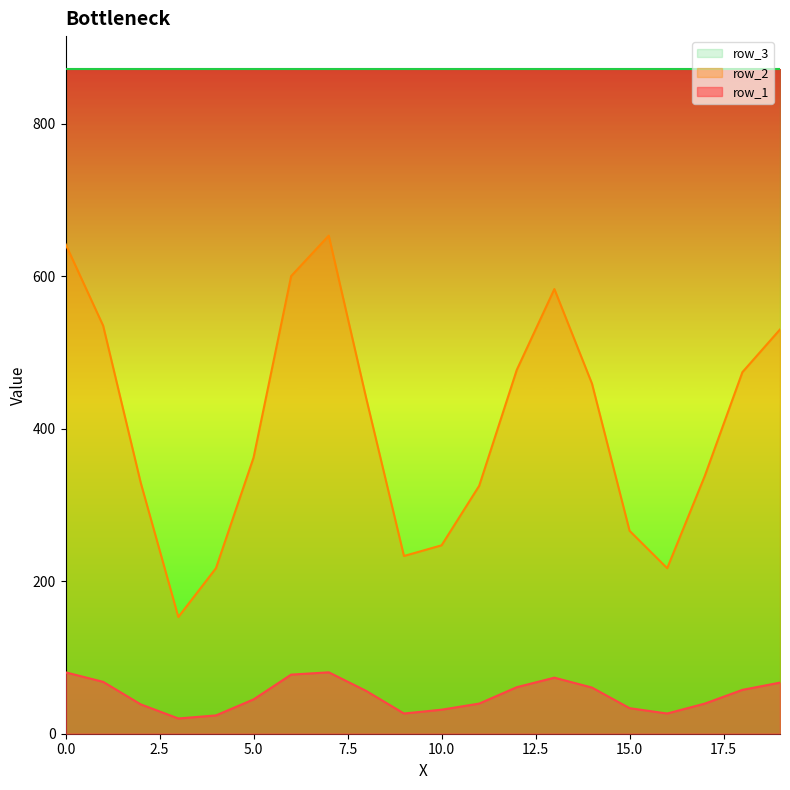

What is the difference between the second highest and second lowest values in the row_1 series?

56.5